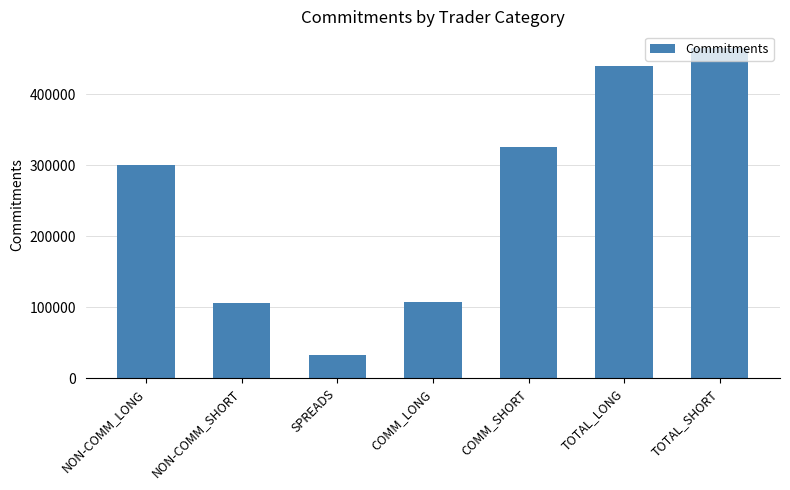

What is the change in value from COMM_LONG to TOTAL_LONG?

+332652